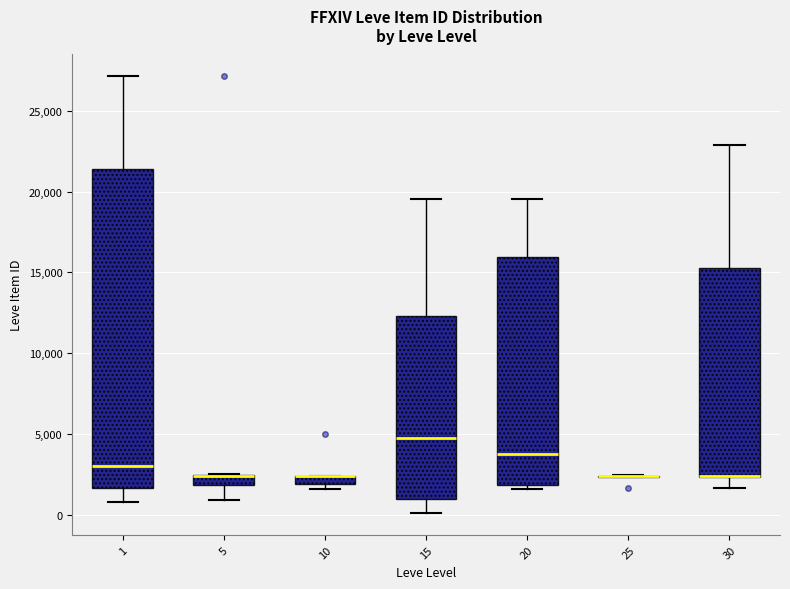

Where is the lower edge of the box at x = 15 on the y-axis? The values are not printed on the chart, so give them approximately, as read against the axis.

1000